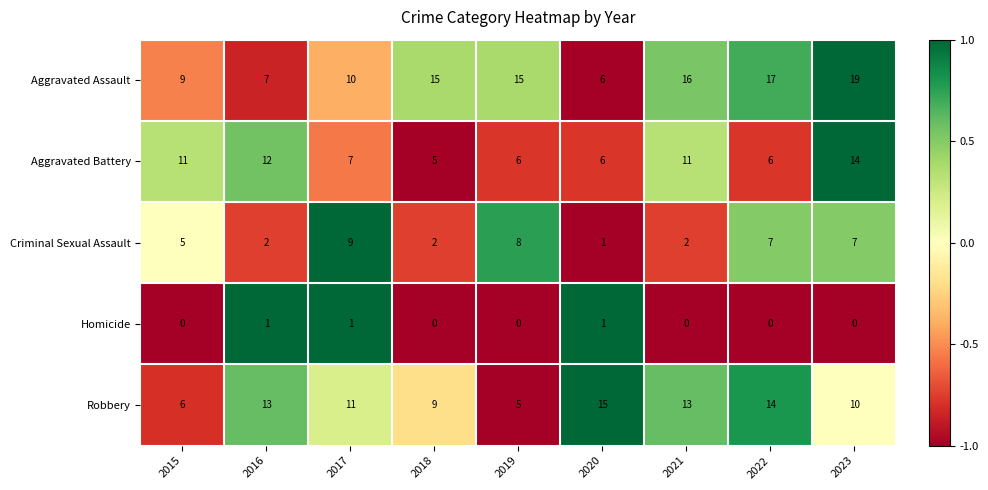

At which category is the sum across all series the highest?

2023